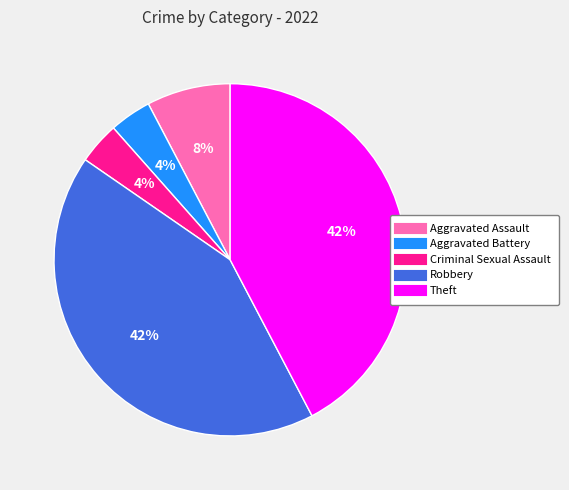

Which has a higher value, Theft or Aggravated Assault?

Theft